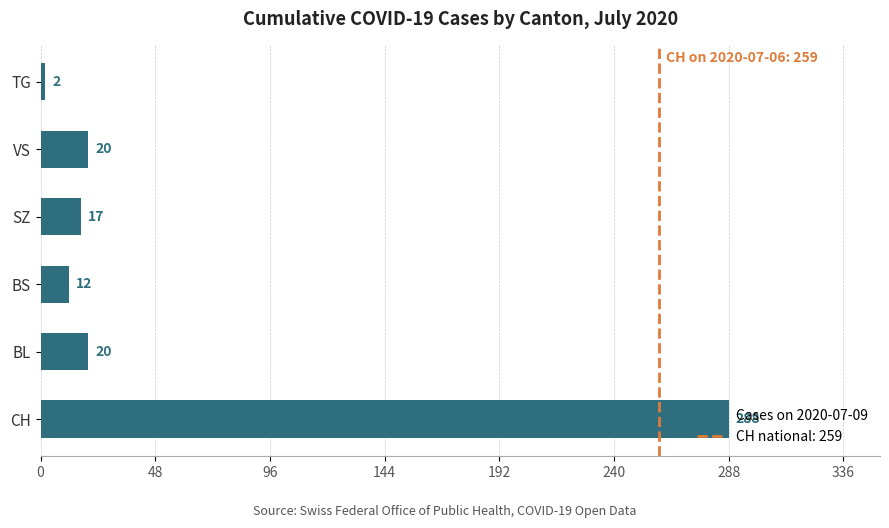

True or false: the data shows 288 at CH.

True